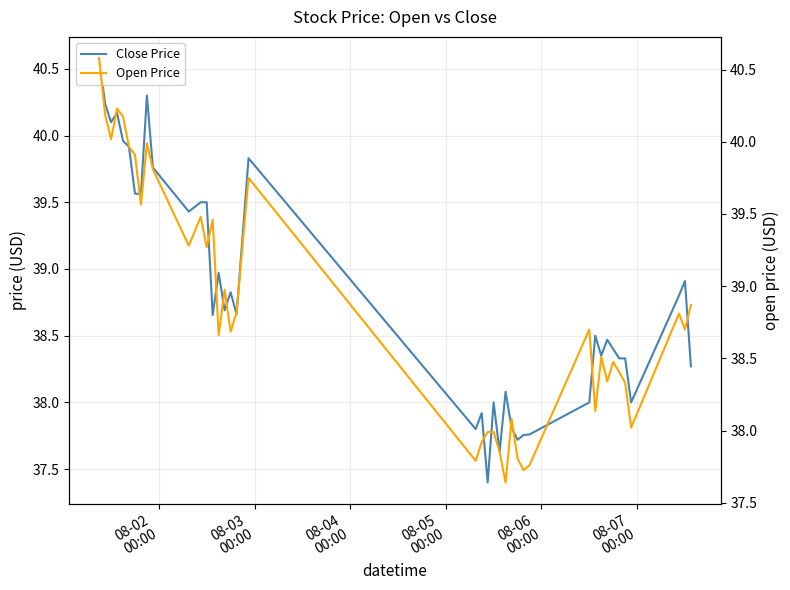

What is the minimum value shown in the chart?

37.4